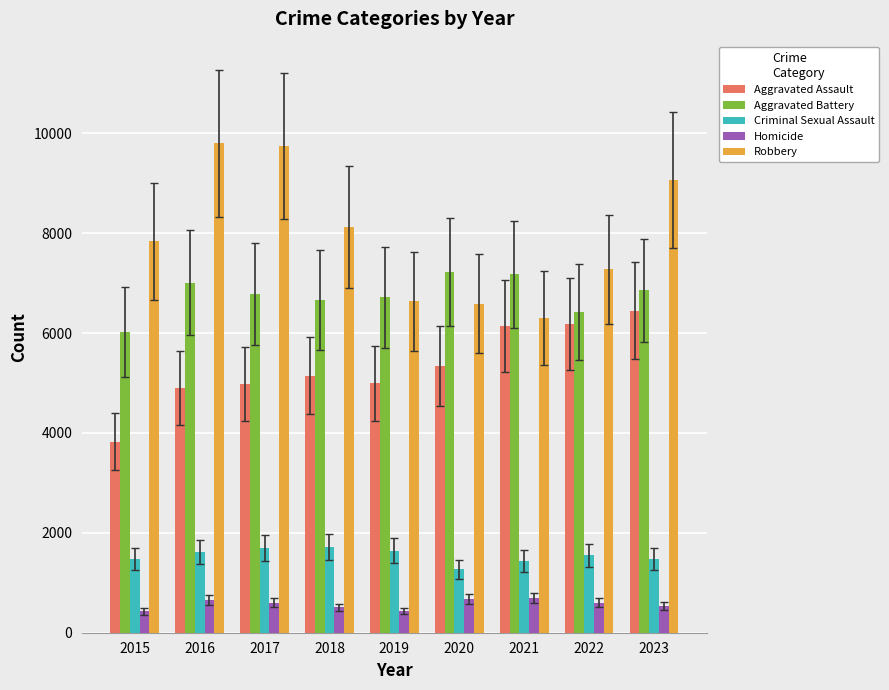

Which series has the widest spread of values?

Robbery